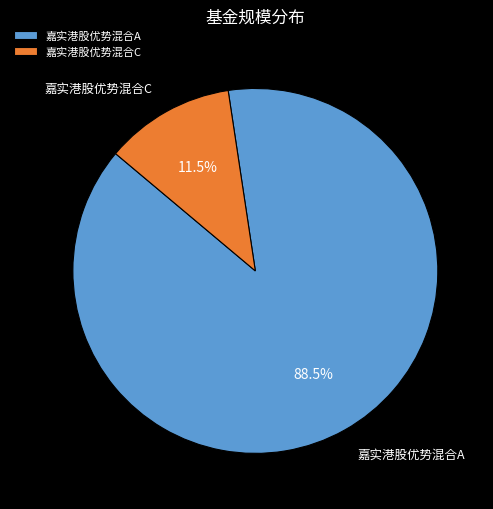

Which category has the smallest portion of the pie?

嘉实港股优势混合C